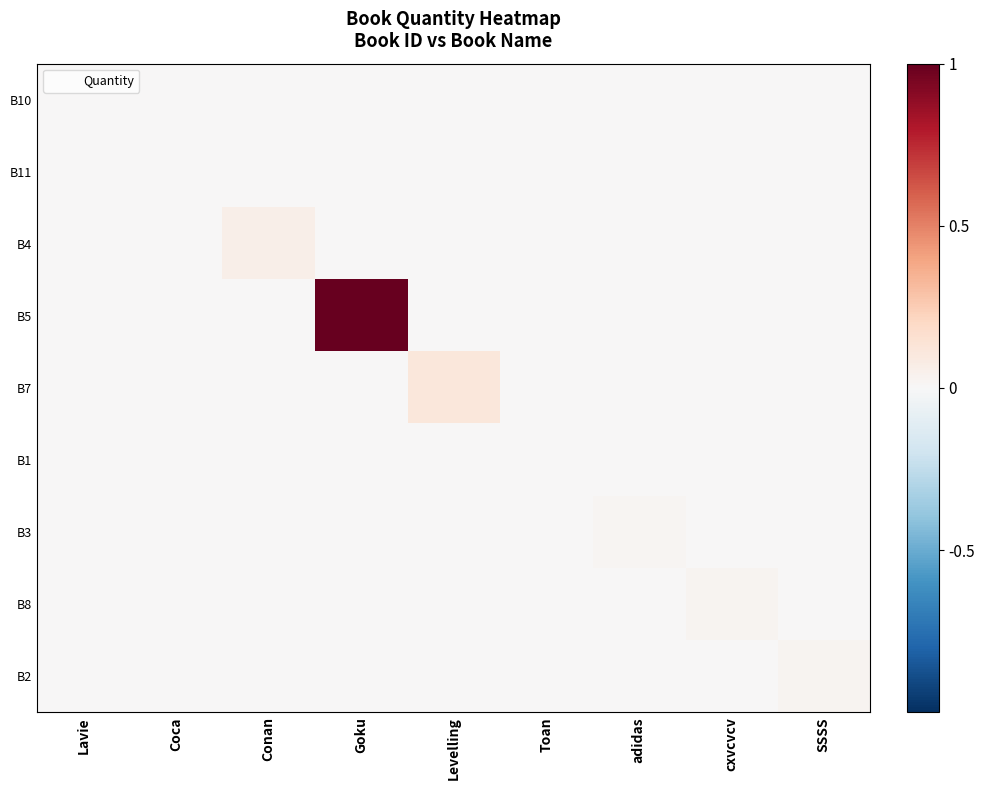

Between Conan and Toan, which is larger?

Conan